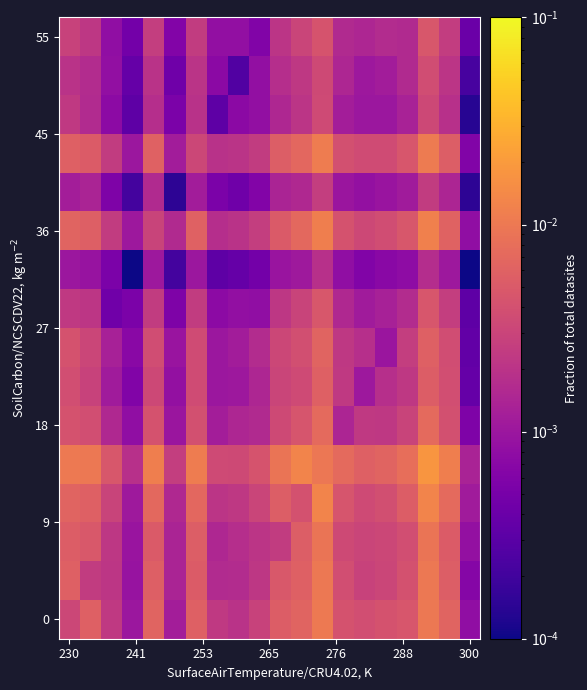

At which category is the sum across all series the highest?

17